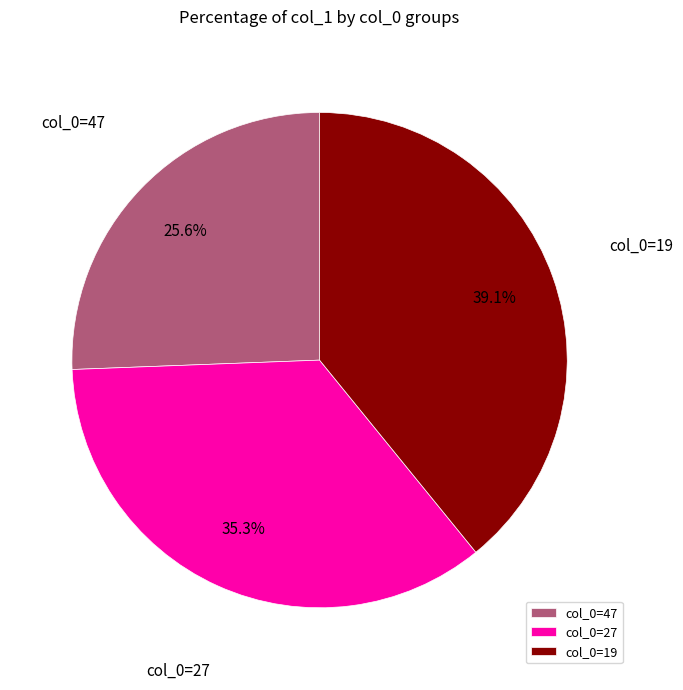

How many segments does this pie chart have?

3